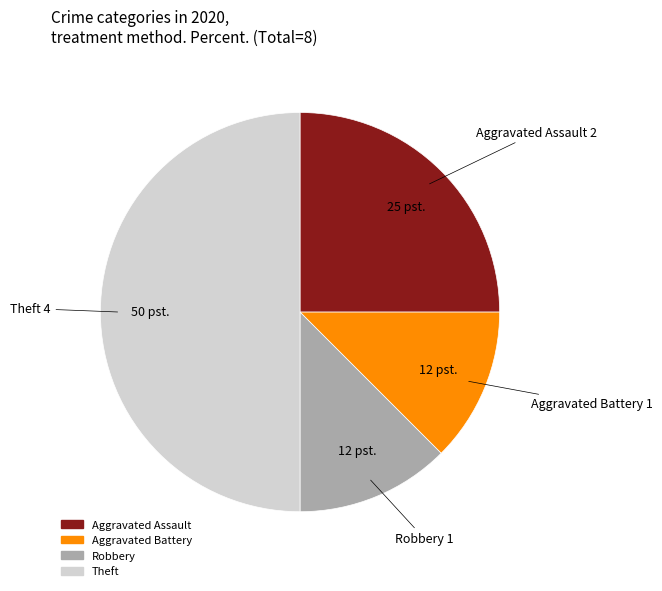

Count the number of slices in the pie.

4